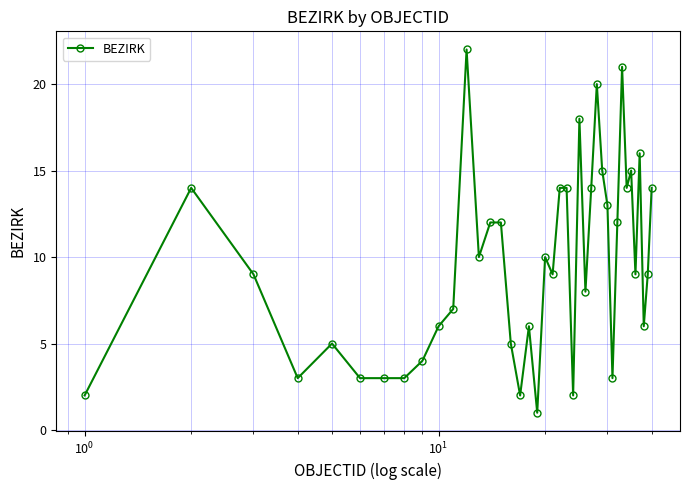

True or false: there are more than 1 points higher than both neighbors.

True